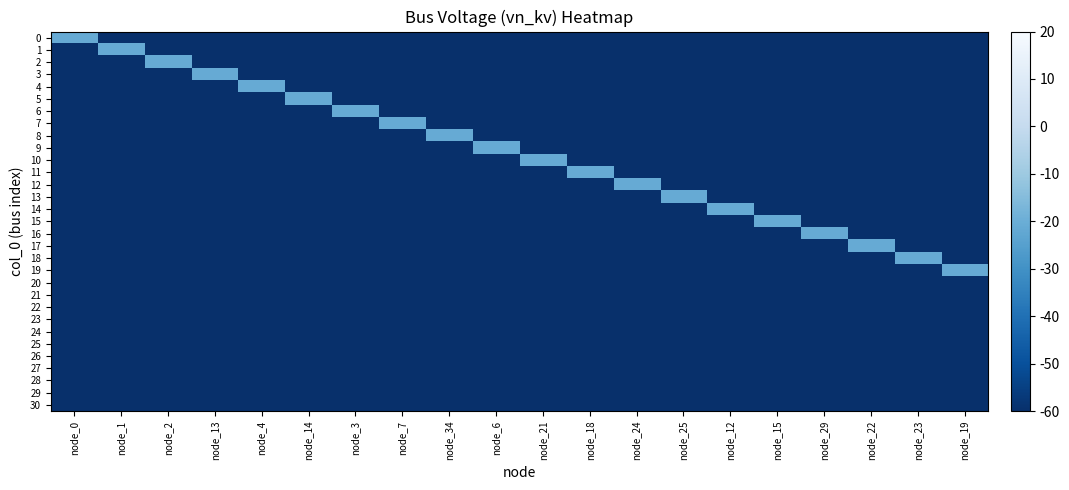

What is the total value across all series at node_13?

-1821.2